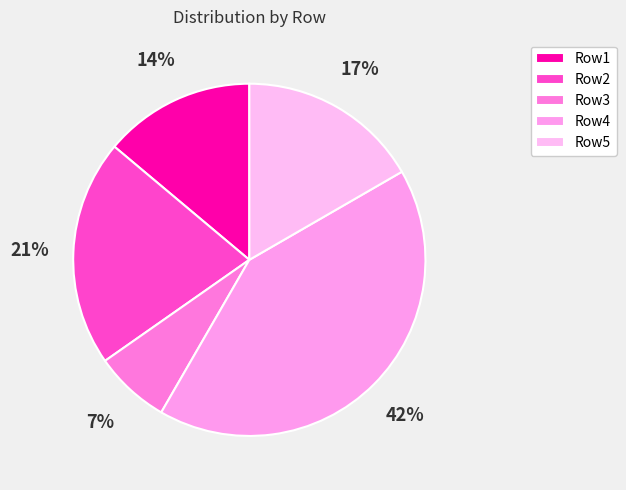

Rank the categories by value from highest to lowest.

Row4, Row2, Row5, Row1, Row3